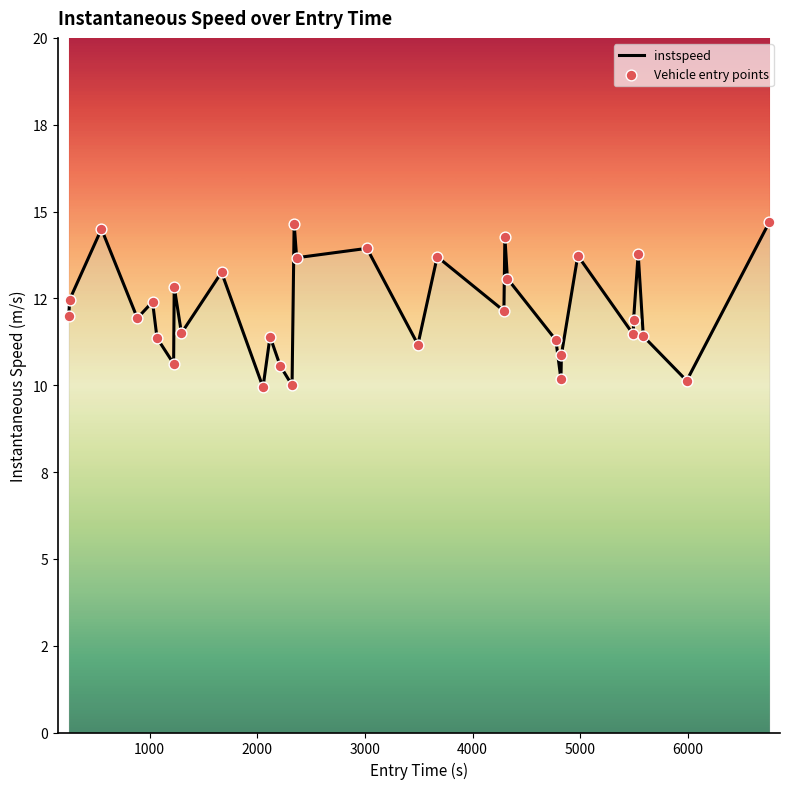

Which series has the widest spread of Y values?

instspeed